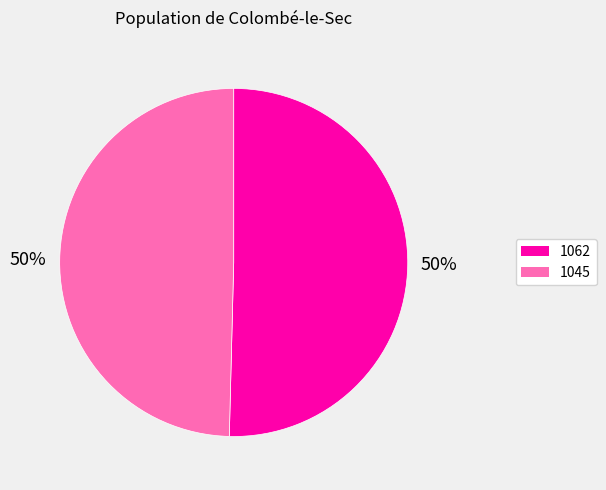

What is the majority slice?

1062